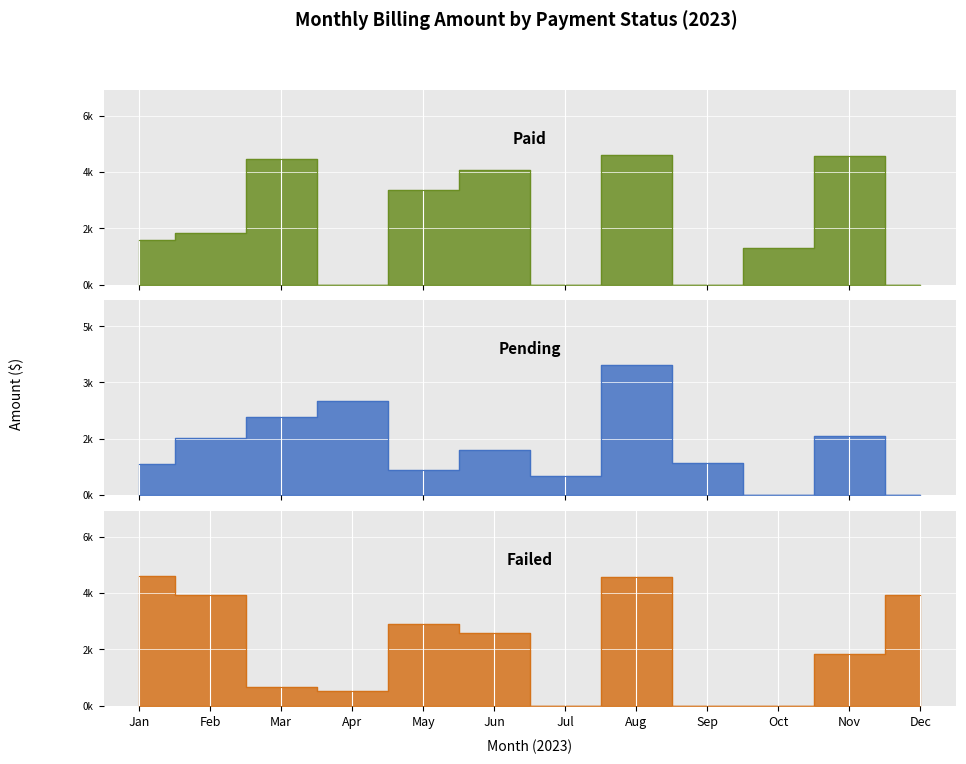

Where do Paid and Failed first cross each other?

Feb and Mar